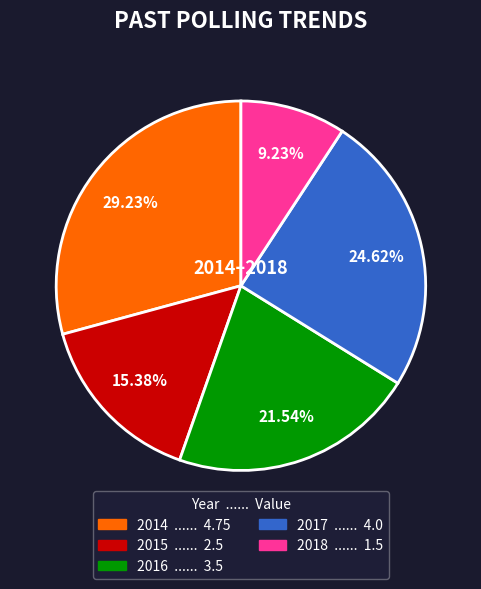

To the nearest percent, what is the combined percentage of 2014 and 2018?

38%